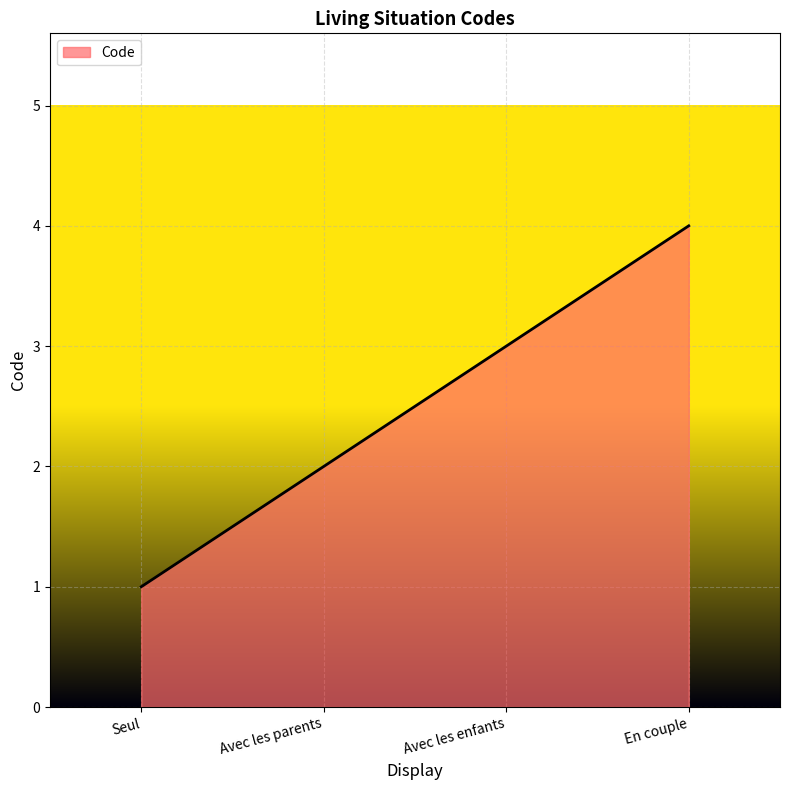

What is the smallest value displayed?

1